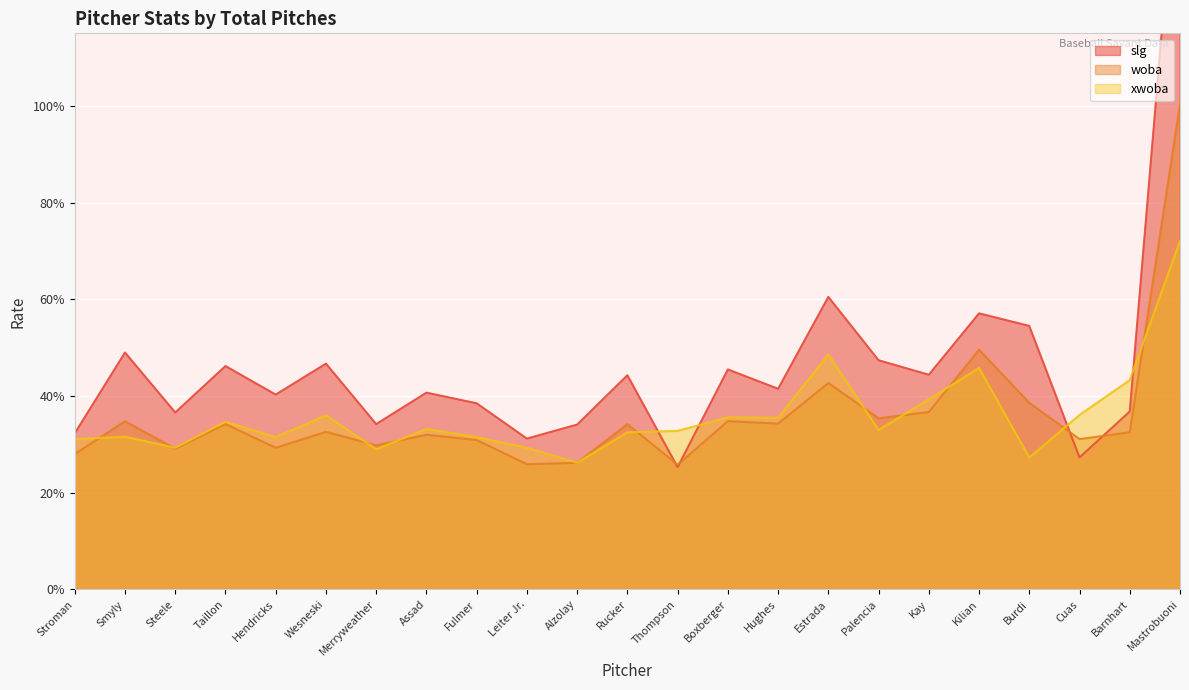

Which series has the largest range (max minus min)?

slg